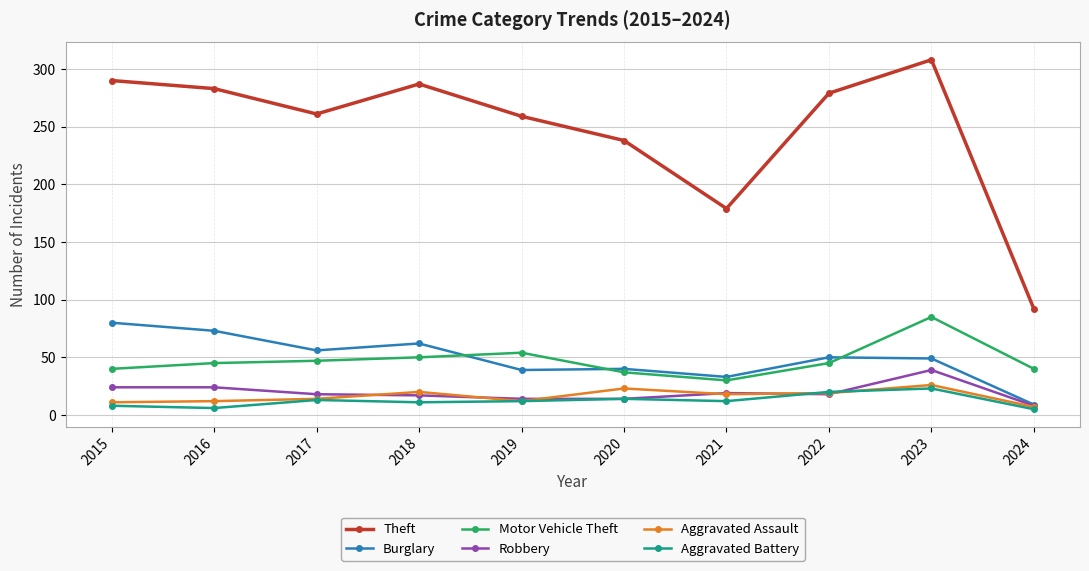

What are all the series names shown in the legend?

Theft, Burglary, Motor Vehicle Theft, Robbery, Aggravated Assault, Aggravated Battery